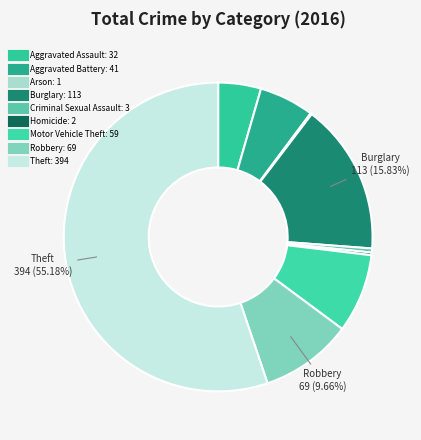

The Theft slice represents 40% of the pie. True or false?

False